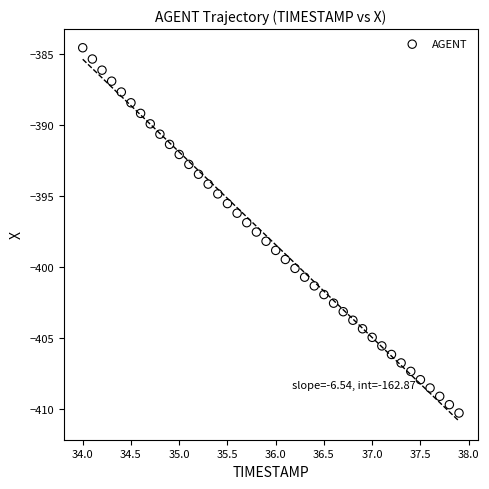

What is the range of Y values (max minus min)?

25.8